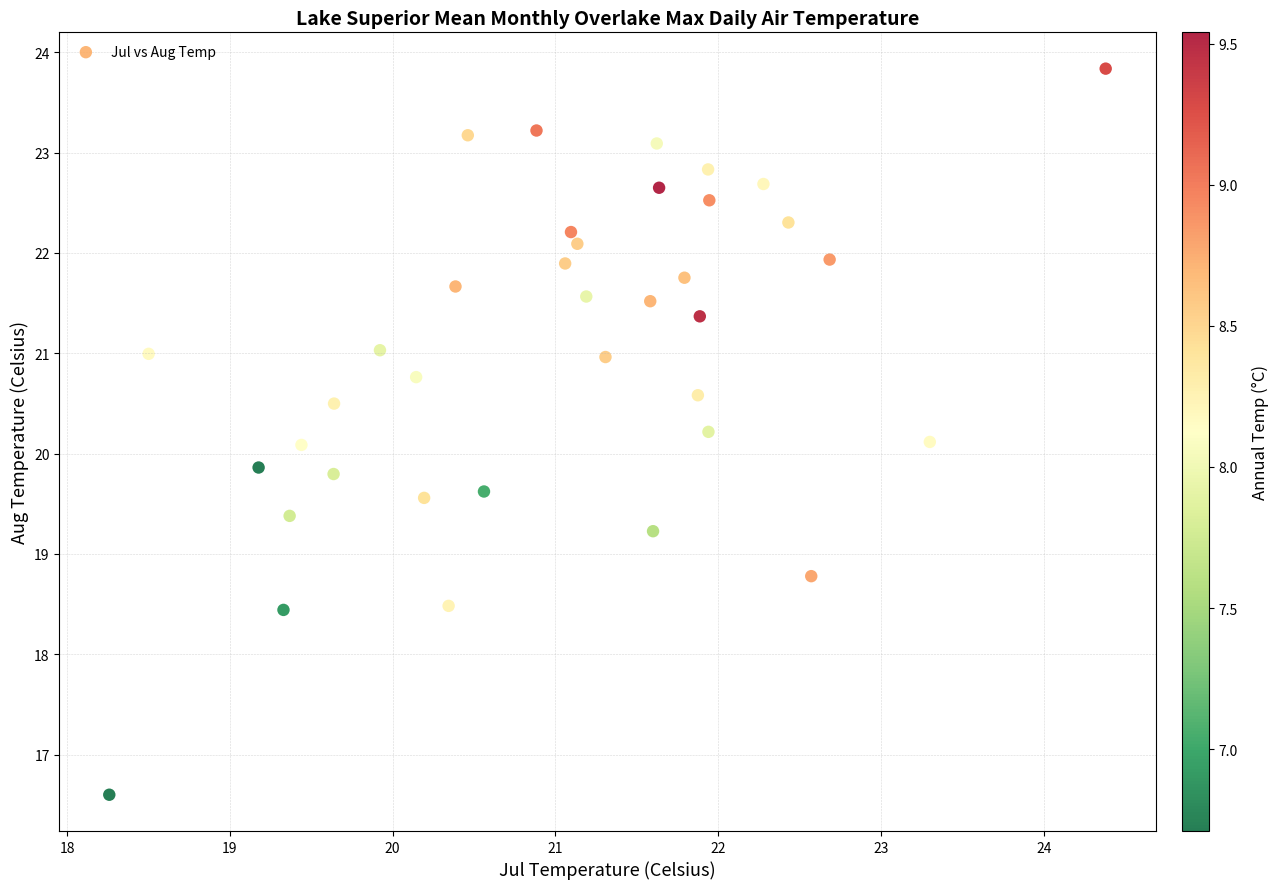

What is the range of X values (max minus min)?

6.1